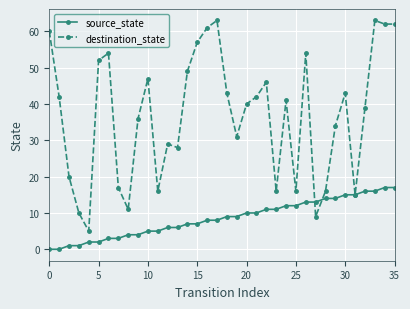

Rank the series by their average value, from highest to lowest.

destination_state, source_state